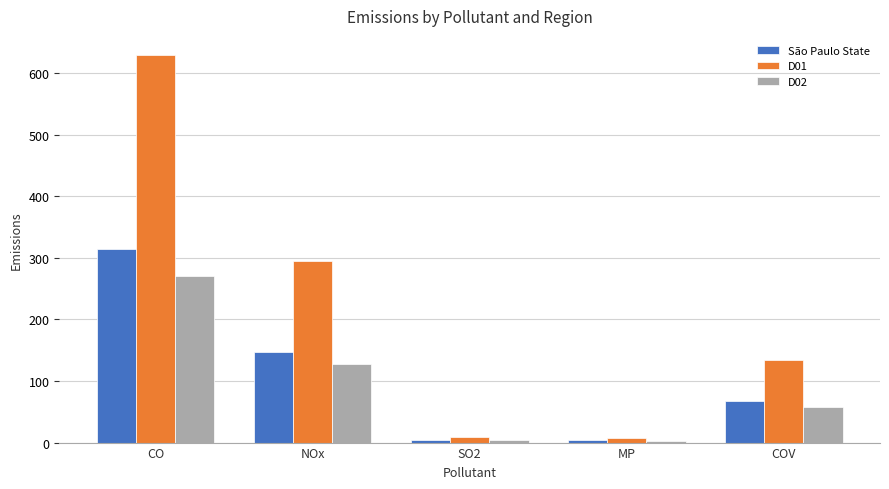

What is the total value across all series at SO2?

16.8